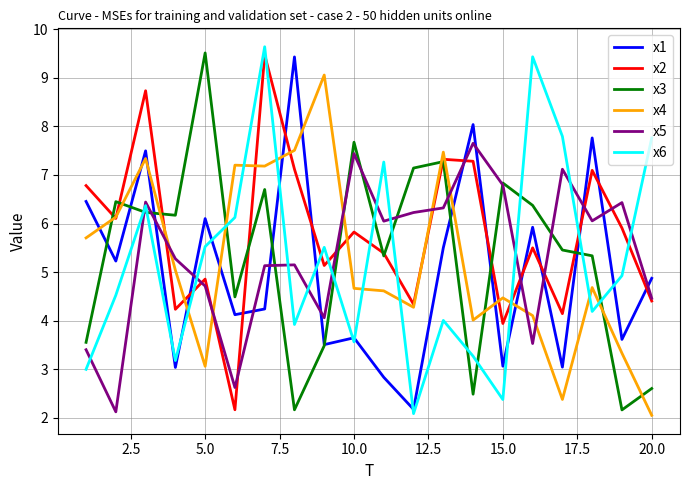

Which series has the largest total across all categories?

x2